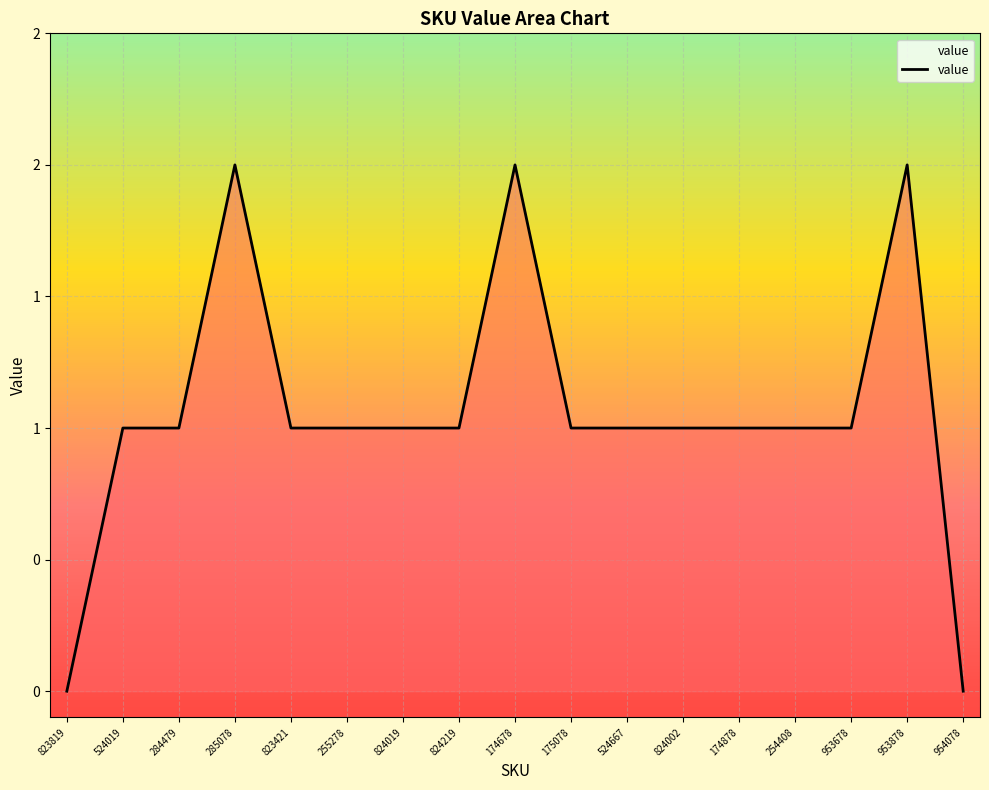

Does the chart display data point markers on the line(s)?

No